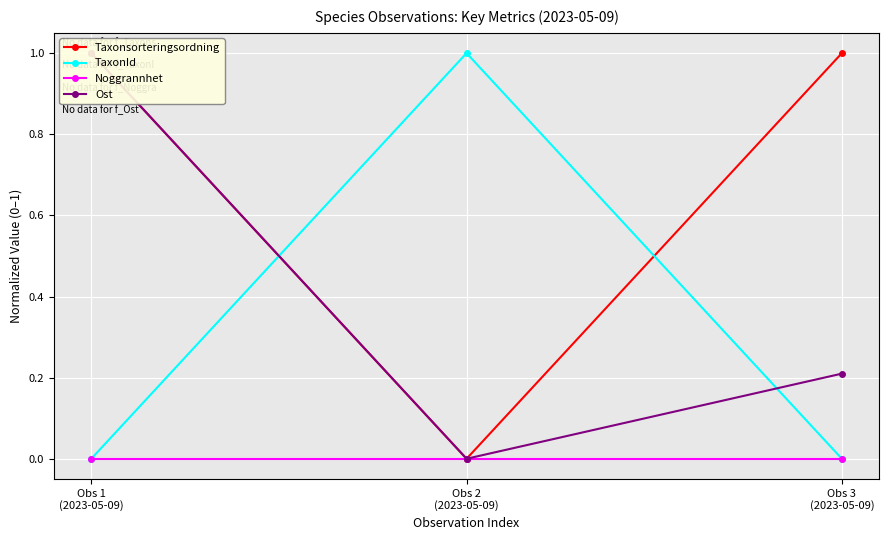

Reading left to right, transcribe all the data shown in this chart.

Taxonsorteringsordning: Obs 1
(2023-05-09)=1.0	Obs 2
(2023-05-09)=0.0	Obs 3
(2023-05-09)=1.0
TaxonId: Obs 1
(2023-05-09)=0.0	Obs 2
(2023-05-09)=1.0	Obs 3
(2023-05-09)=0.0
Noggrannhet: Obs 1
(2023-05-09)=0.0	Obs 2
(2023-05-09)=0.0	Obs 3
(2023-05-09)=0.0
Ost: Obs 1
(2023-05-09)=1.0	Obs 2
(2023-05-09)=0.0	Obs 3
(2023-05-09)=0.2